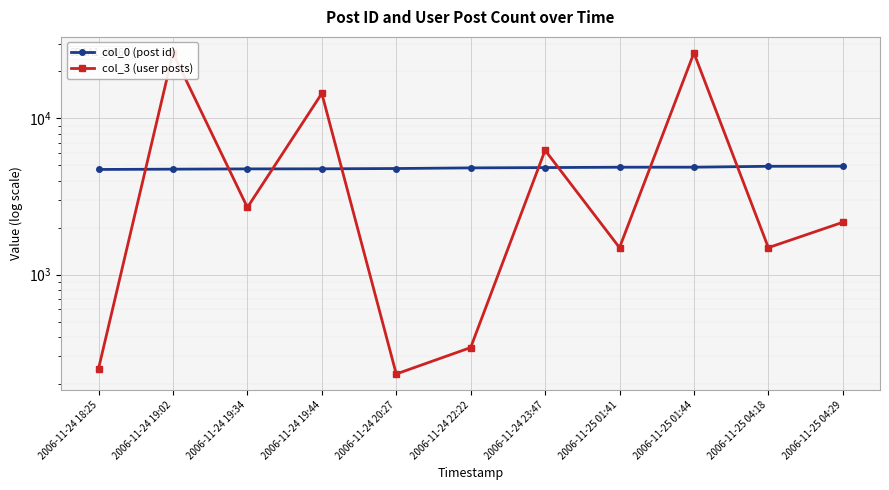

Count the number of categories in the chart.

11